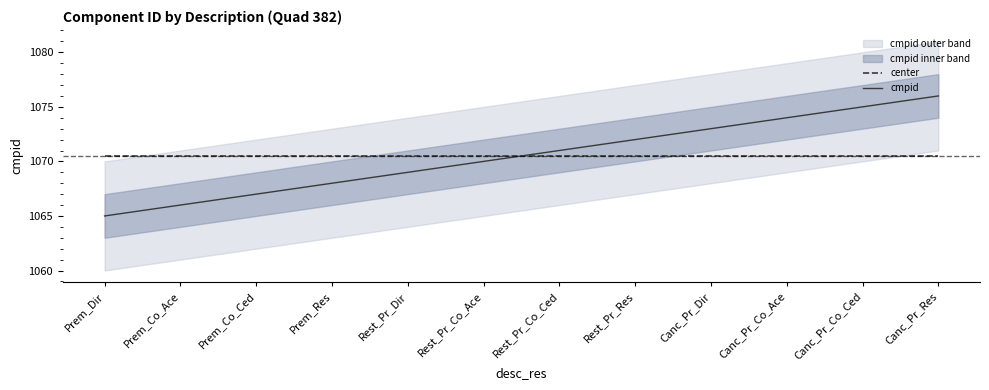

Reading left to right, what are all the values shown in this chart?

center: Prem_Dir=1070.5	Prem_Co_Ace=1070.5	Prem_Co_Ced=1070.5	Prem_Res=1070.5	Rest_Pr_Dir=1070.5	Rest_Pr_Co_Ace=1070.5	Rest_Pr_Co_Ced=1070.5	Rest_Pr_Res=1070.5	Canc_Pr_Dir=1070.5	Canc_Pr_Co_Ace=1070.5	Canc_Pr_Co_Ced=1070.5	Canc_Pr_Res=1070.5
cmpid: Prem_Dir=1065.0	Prem_Co_Ace=1066.0	Prem_Co_Ced=1067.0	Prem_Res=1068.0	Rest_Pr_Dir=1069.0	Rest_Pr_Co_Ace=1070.0	Rest_Pr_Co_Ced=1071.0	Rest_Pr_Res=1072.0	Canc_Pr_Dir=1073.0	Canc_Pr_Co_Ace=1074.0	Canc_Pr_Co_Ced=1075.0	Canc_Pr_Res=1076.0